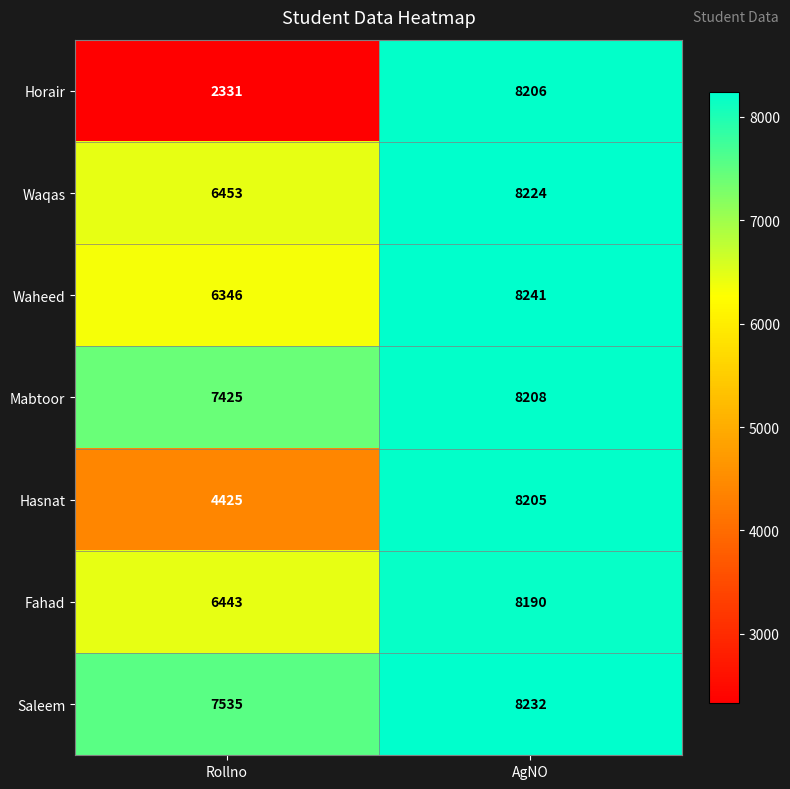

Which series has the largest range (max minus min)?

Horair